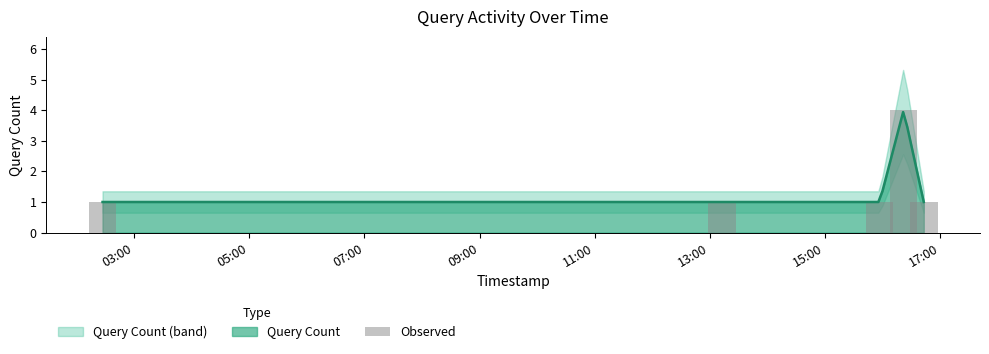

Does the chart contain any negative values?

No